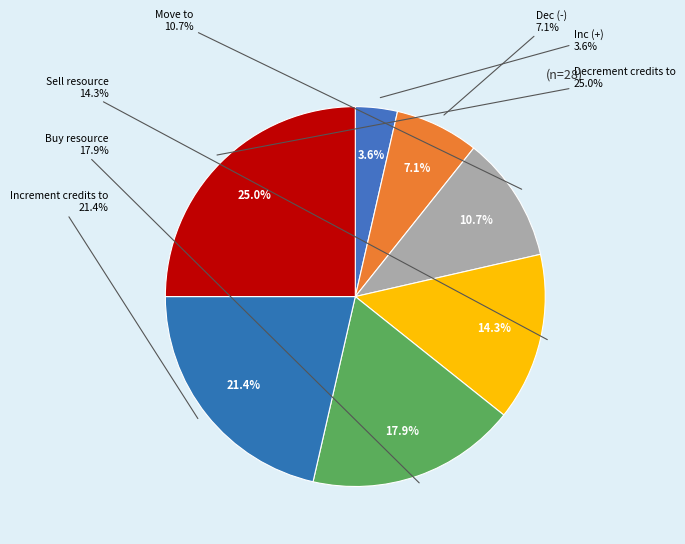

Is it true that Sell resource is 14% of the pie?

True